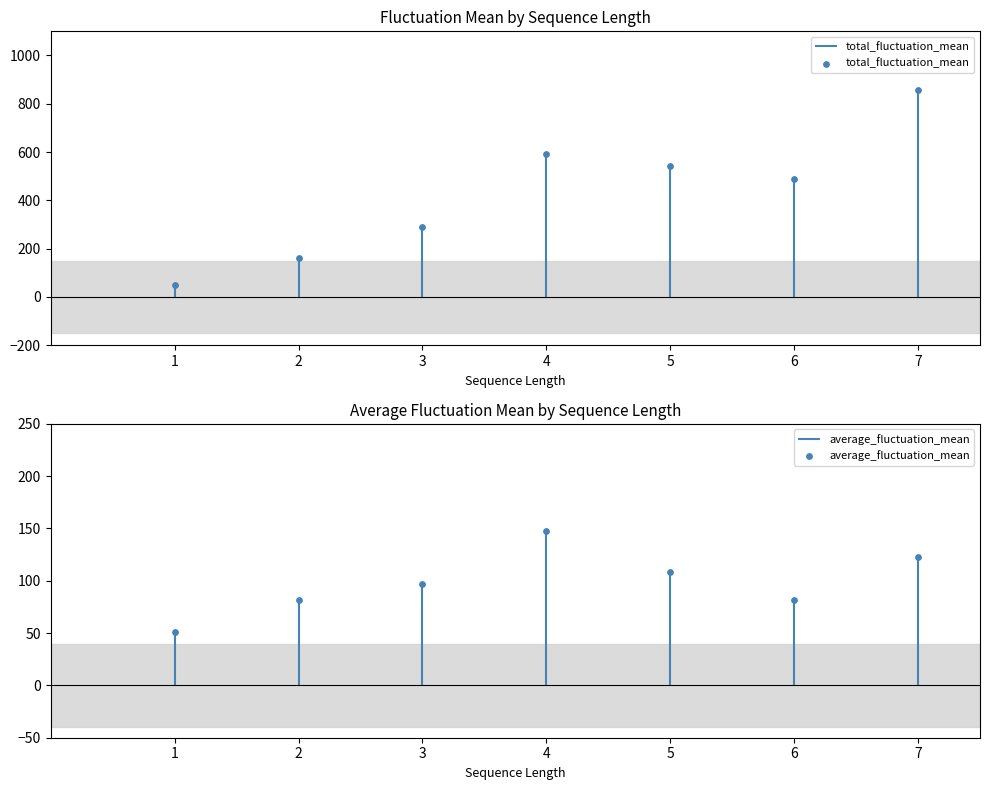

Which series reaches the maximum Y coordinate?

total_fluctuation_mean